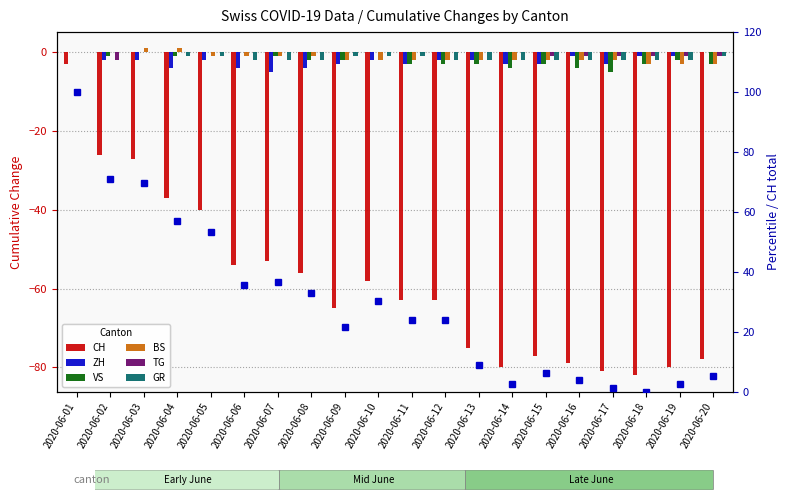

Which series has the largest total across all categories?

TG